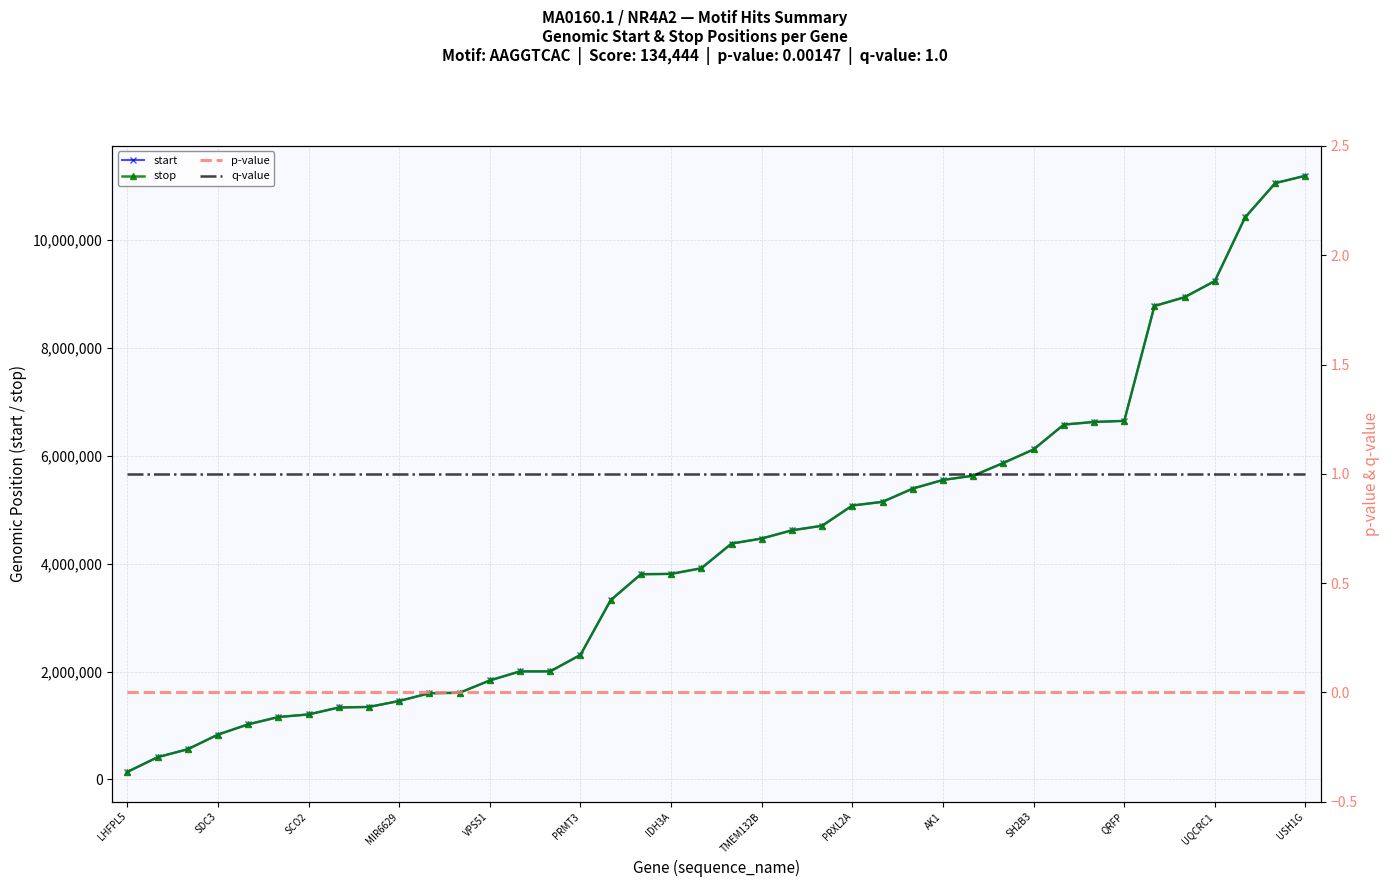

Which series has the widest spread of values?

start